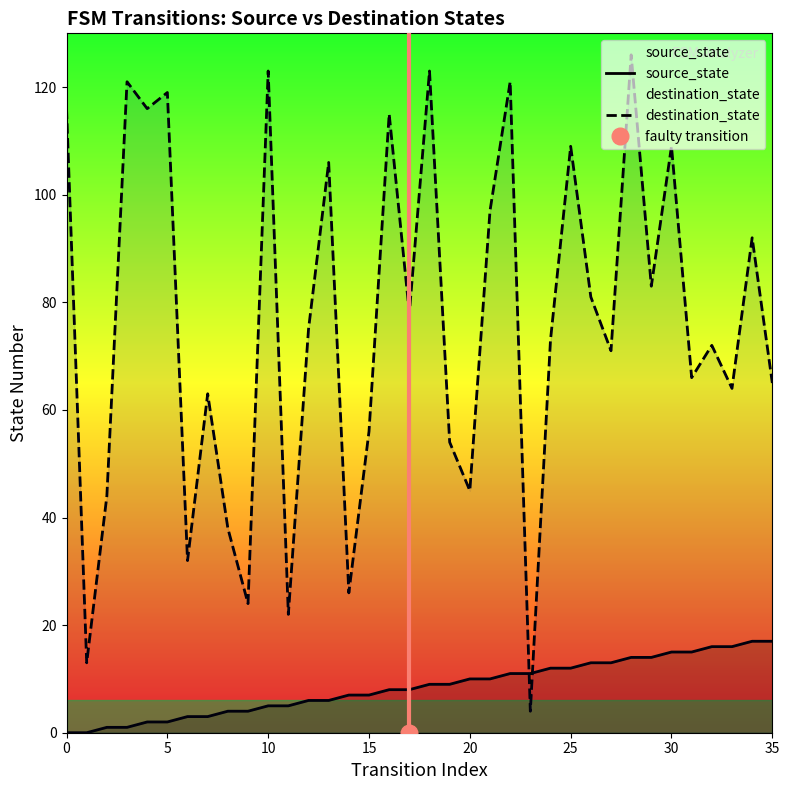

The value of destination_state at 31 is 16. True or false?

False